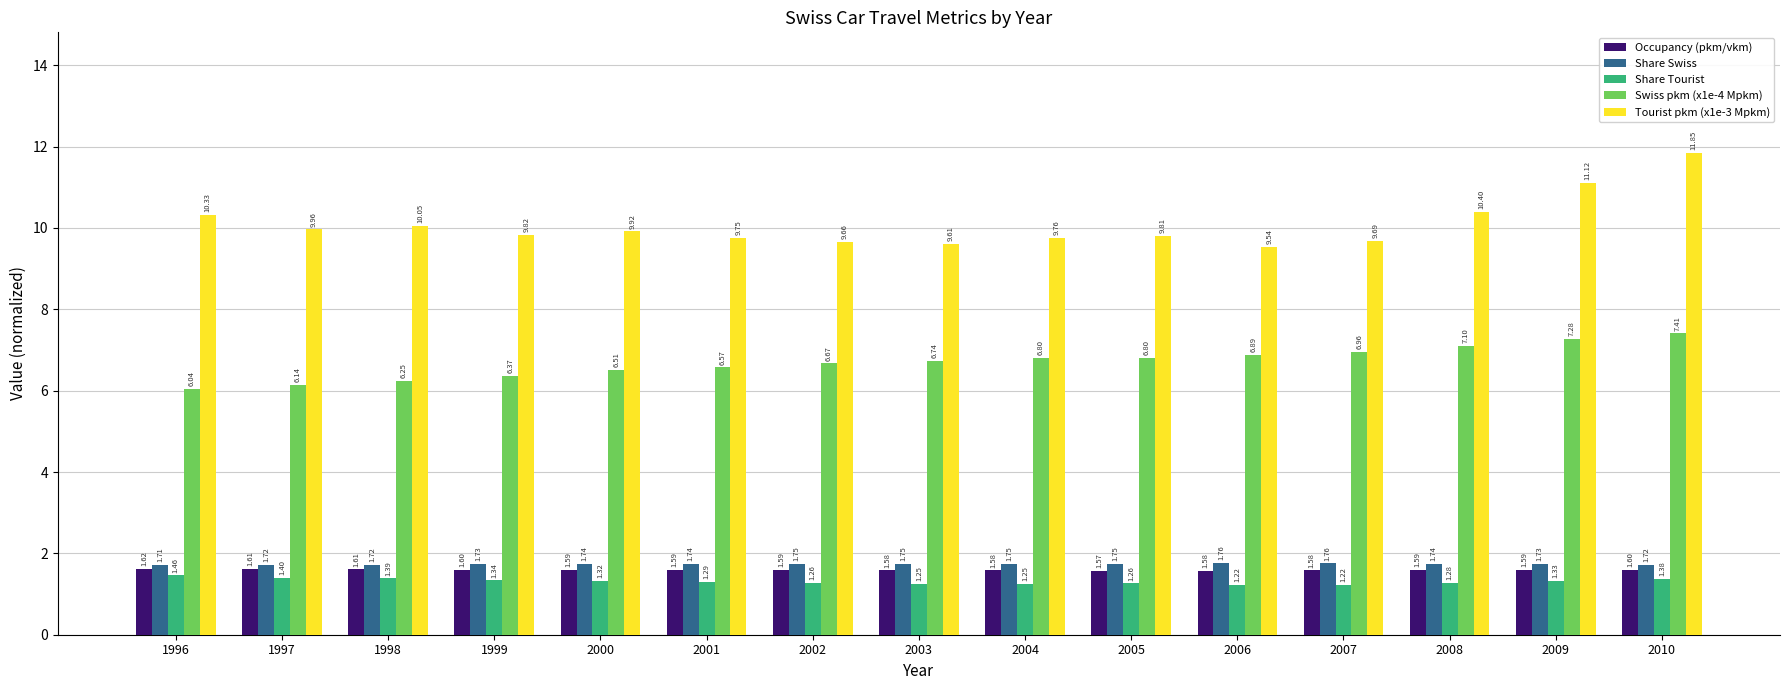

What is the difference between the second highest and minimum values in the Tourist pkm (x1e-3 Mpkm) series?

1.6